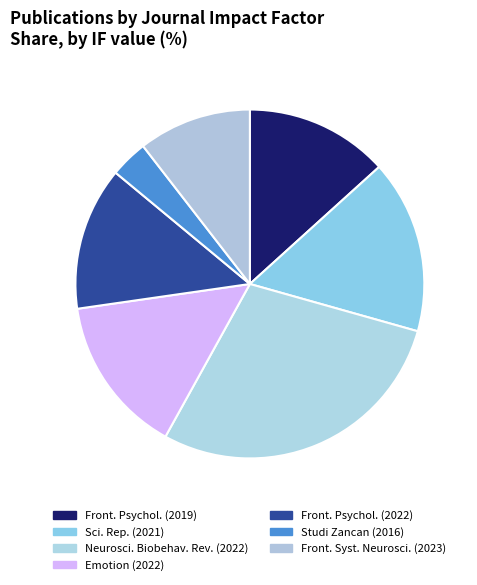

Which category has the biggest portion of the pie?

Neurosci. Biobehav. Rev. (2022)